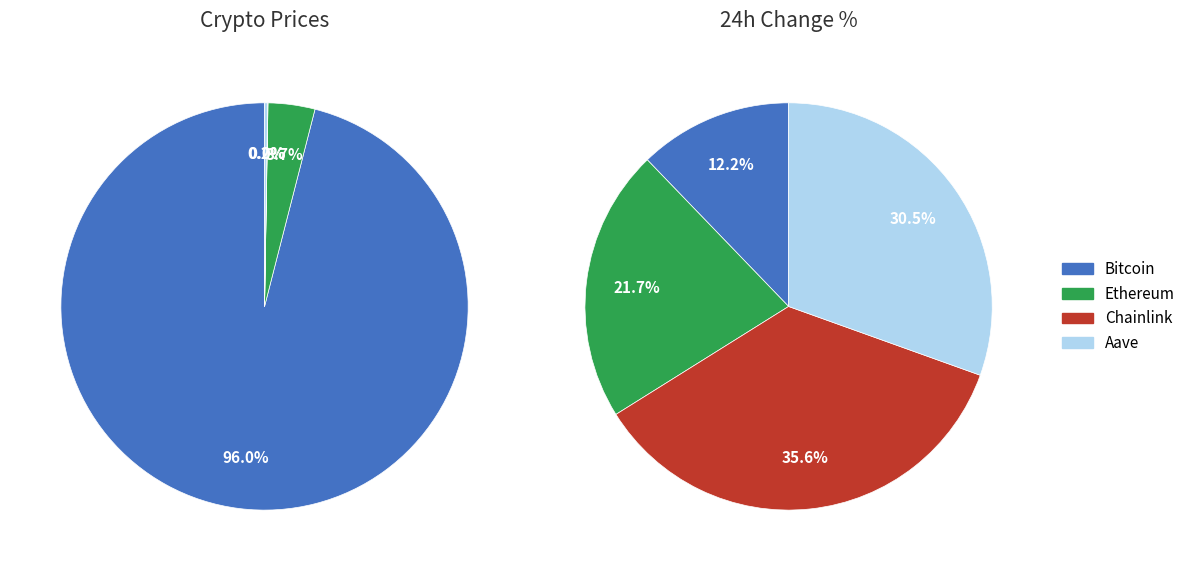

To the nearest percent, what is the average slice percentage?

25%